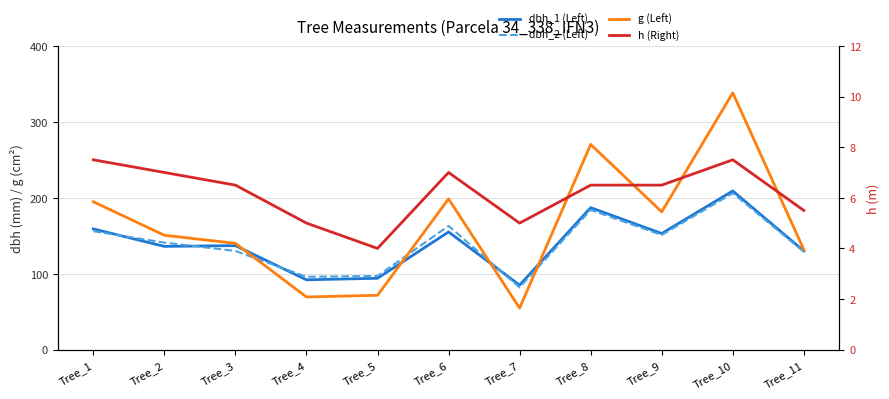

Reading left to right, what are all the values shown in this chart?

dbh_1 (Left): 159.0	136.0	137.0	92.0	94.0	155.0	85.0	187.0	153.0	209.0	130.0
dbh_2 (Left): 156.0	141.0	130.0	96.0	97.0	163.0	82.0	184.0	151.0	206.0	129.0
g (Left): 194.8	150.7	140.0	69.4	71.6	198.6	54.8	270.3	181.5	338.2	131.7
h (Right): 7.5	7.0	6.5	5.0	4.0	7.0	5.0	6.5	6.5	7.5	5.5